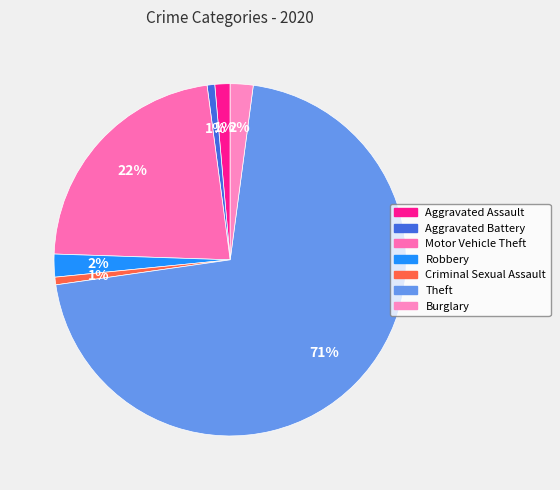

Rank the categories by value from highest to lowest.

Theft, Motor Vehicle Theft, Robbery, Burglary, Aggravated Assault, Aggravated Battery, Criminal Sexual Assault